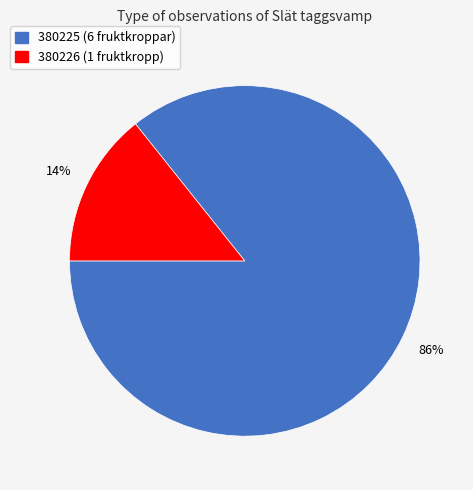

To the nearest percent, what percentage of the pie is 380226?

14%